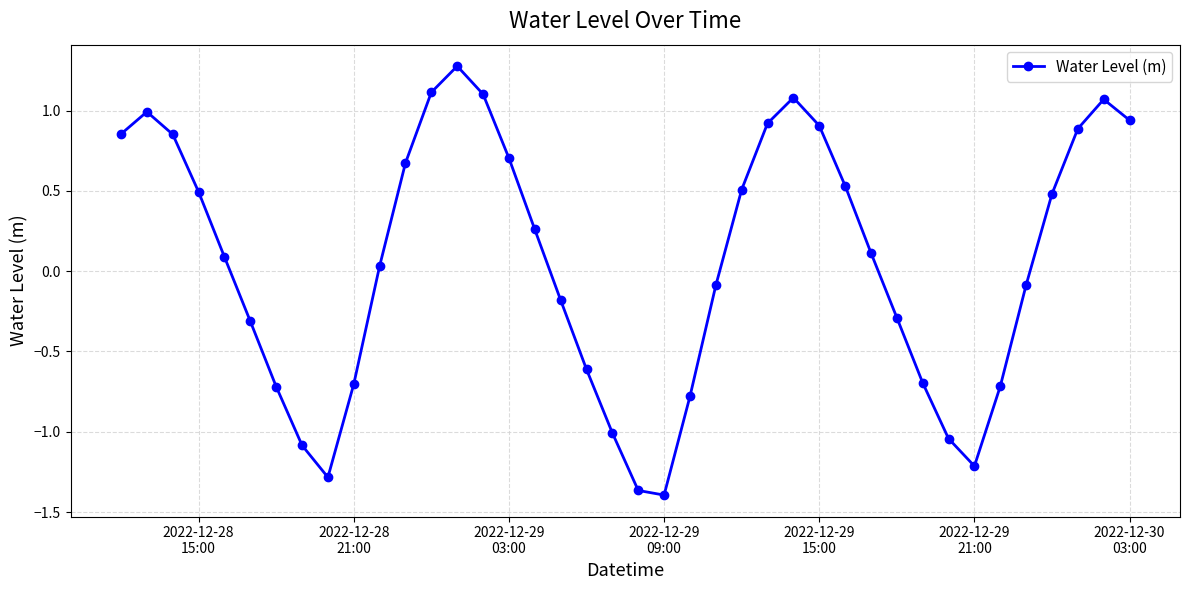

What is the average value?

0.1